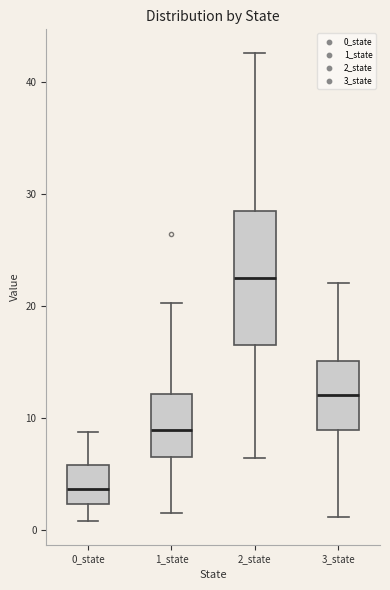

Reading left to right, read every box against the y-axis: the position of its median line, the range the box covers, and the ends of its whiskers. The values are not printed on the chart, so give them approximately, as read against the axis.

0_state: median 4, box 2 to 6, whiskers 1 to 9
1_state: median 9, box 7 to 12, whiskers 2 to 20
2_state: median 23, box 17 to 28, whiskers 6 to 43
3_state: median 12, box 9 to 15, whiskers 1 to 22